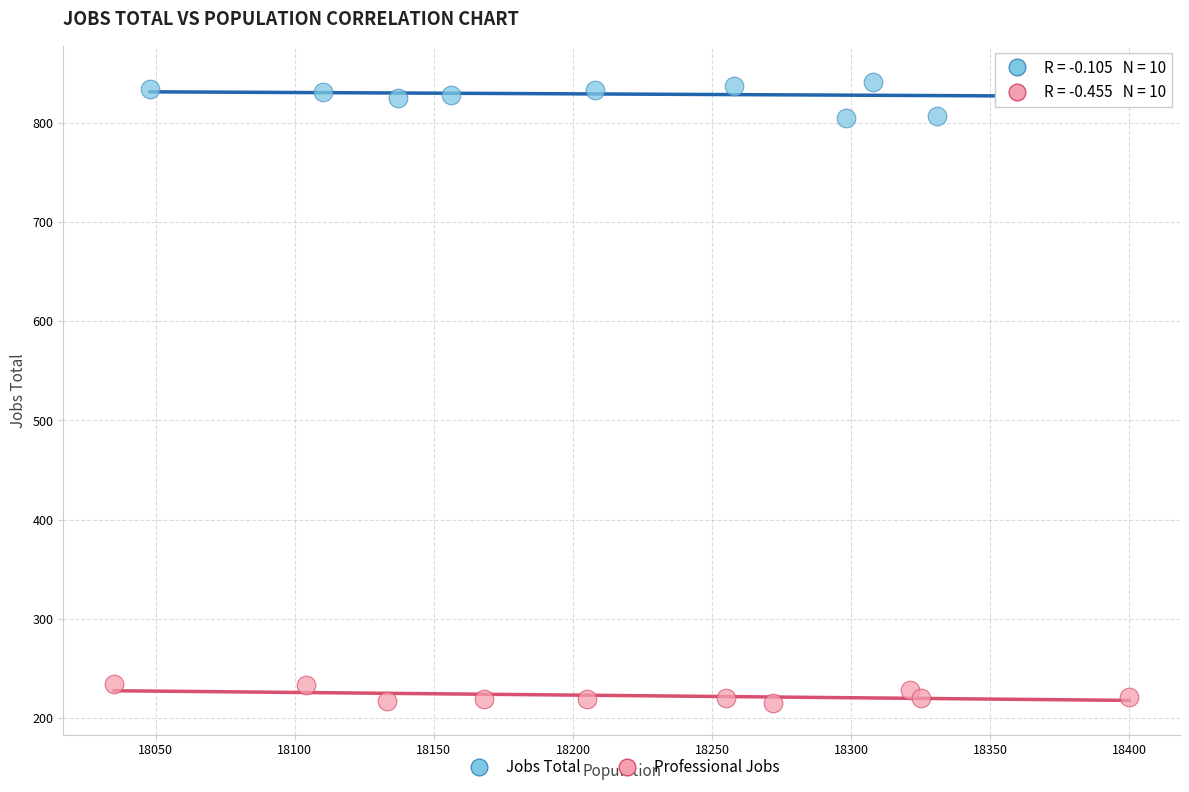

Which series reaches the maximum Y coordinate?

Jobs Total